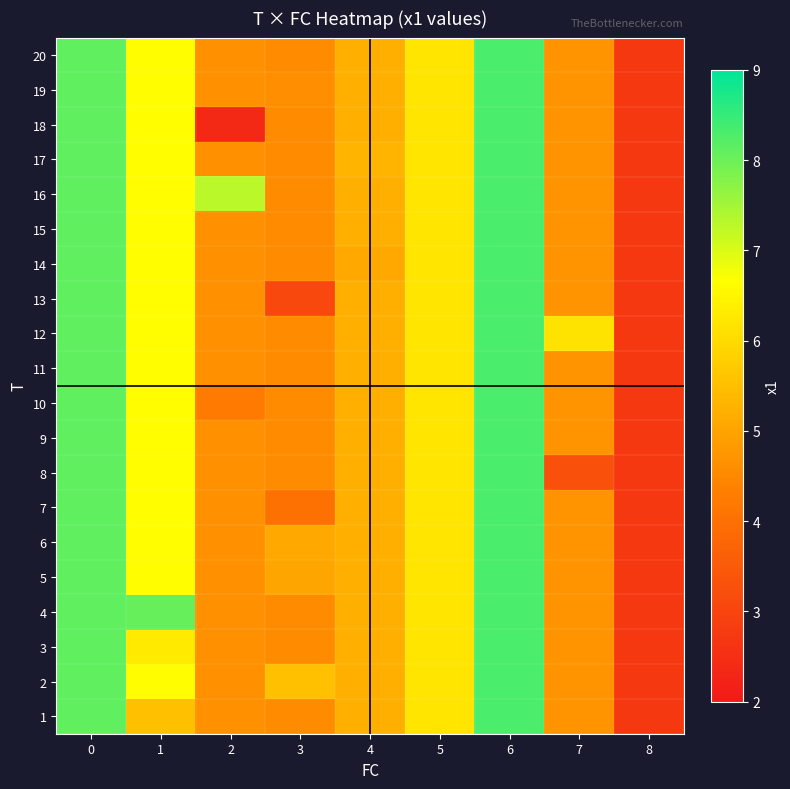

Which label corresponds to the largest value in the chart?

6